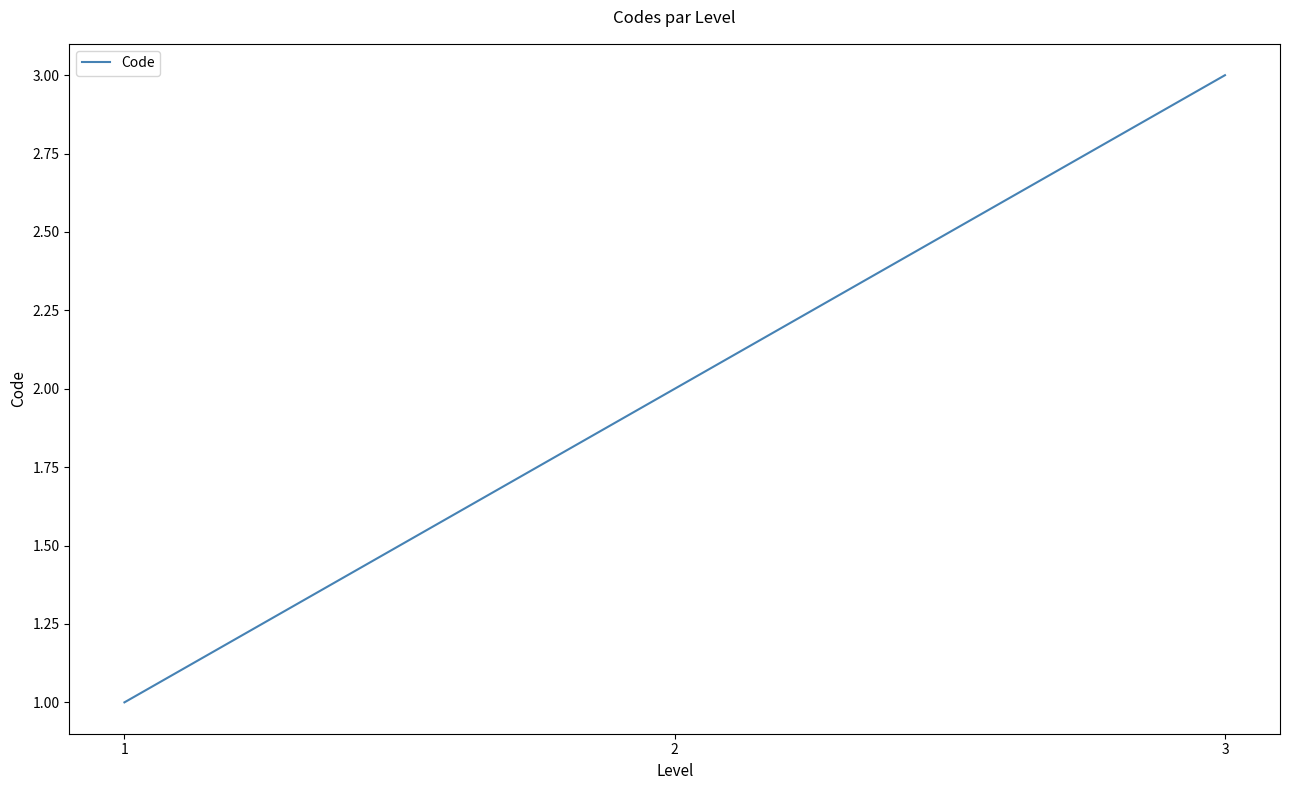

The chart shows a value of 0 at 1. True or false?

False